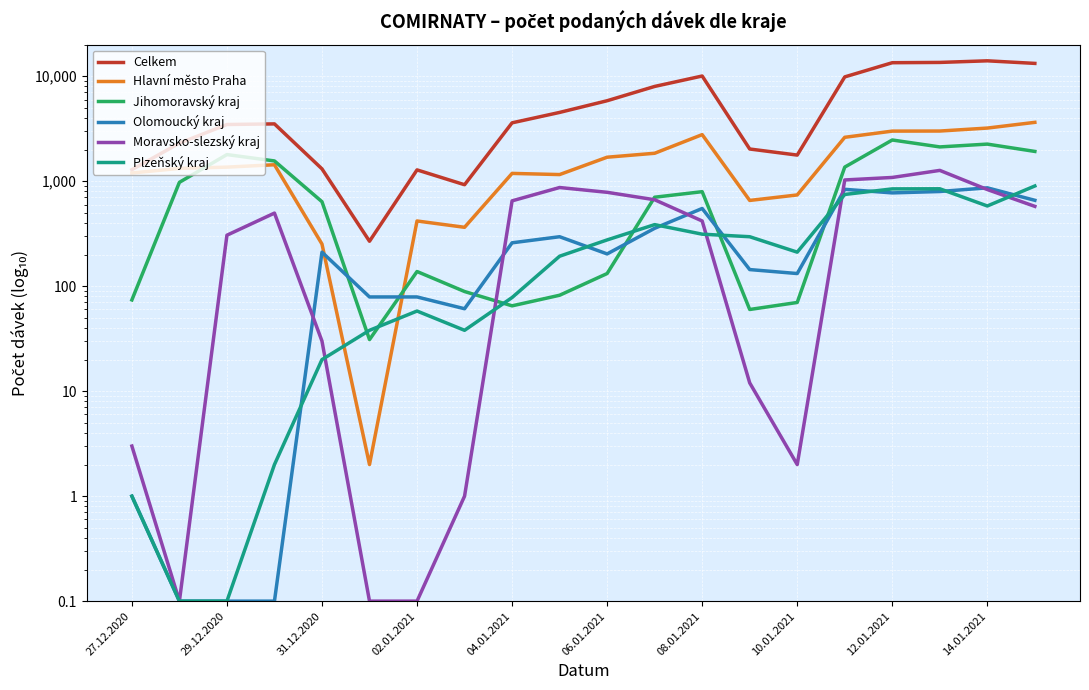

Which series has the largest range (max minus min)?

Celkem